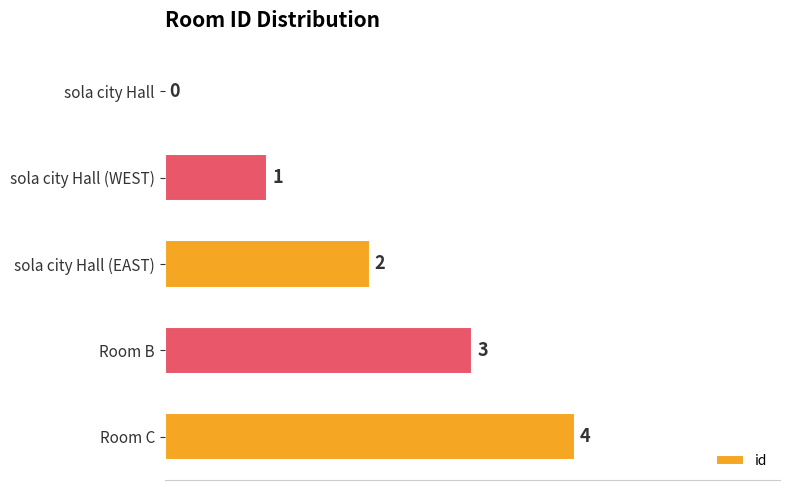

Is it true that the value at sola city Hall (EAST) is 2?

True